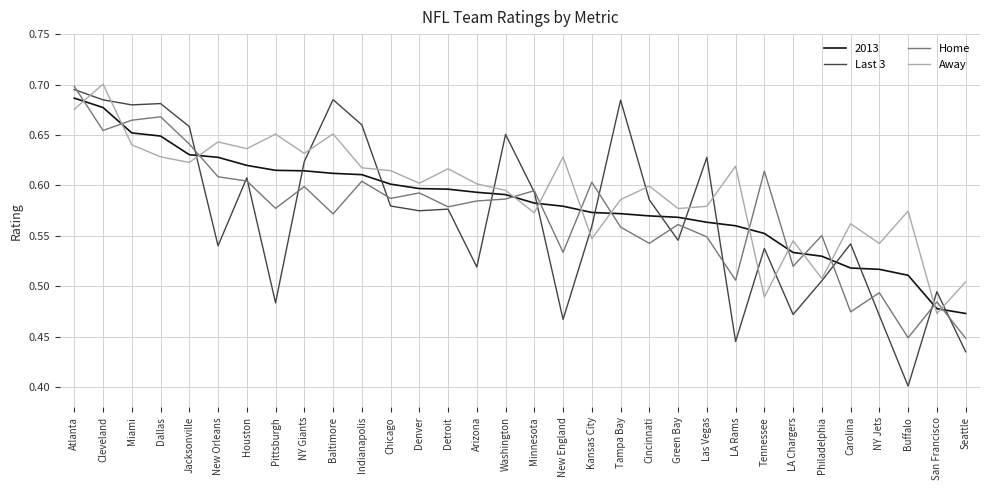

What position from the left is Pittsburgh?

8